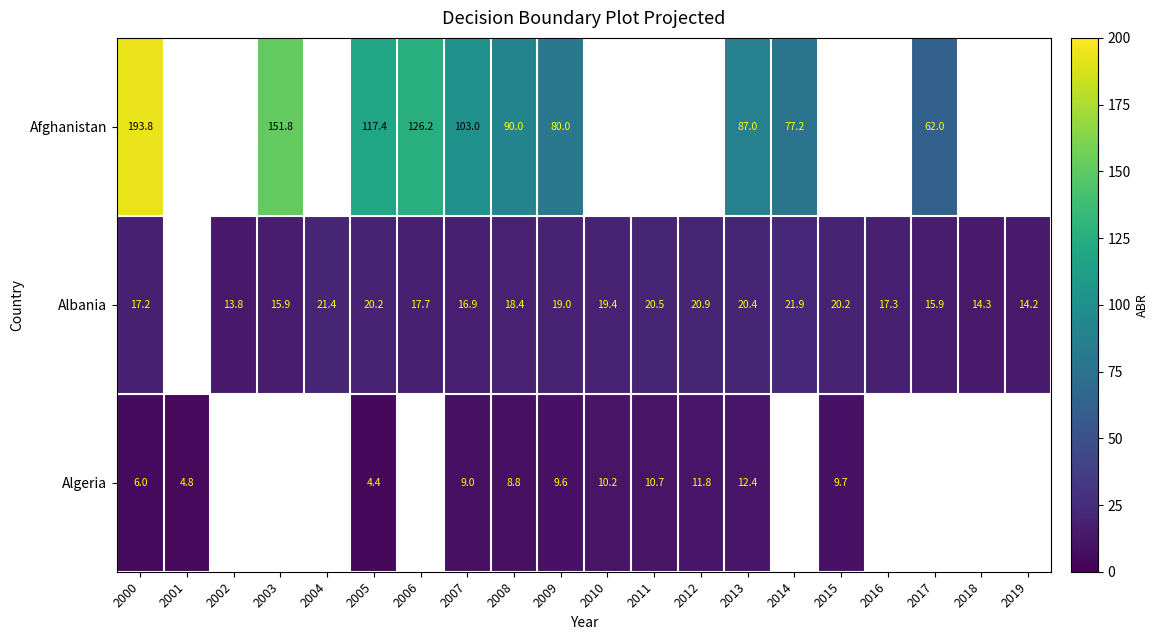

What is the difference between the Algeria values at 2005 and 2011?

6.3